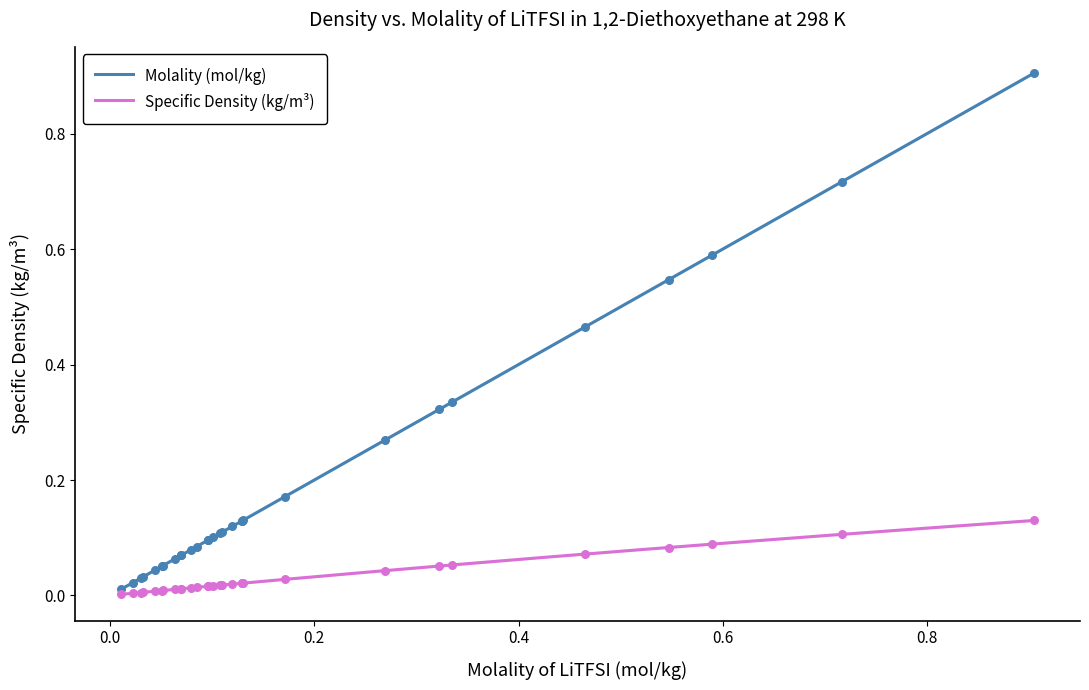

At which category is the sum across all series the highest?

0.90506